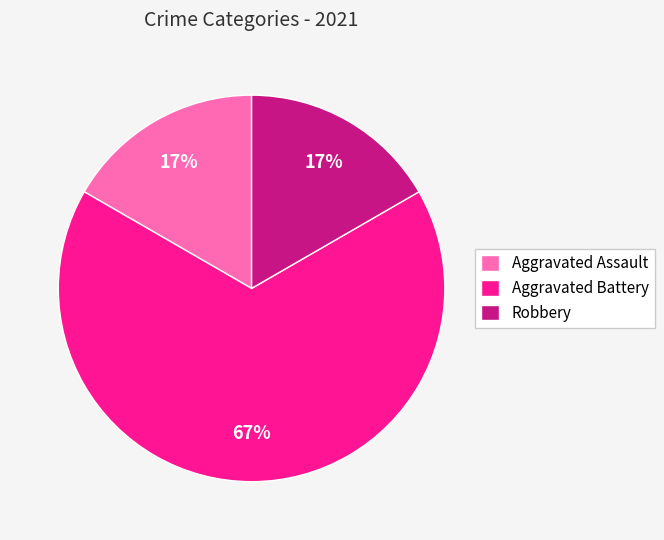

To the nearest percent, what portion does Robbery represent?

17%